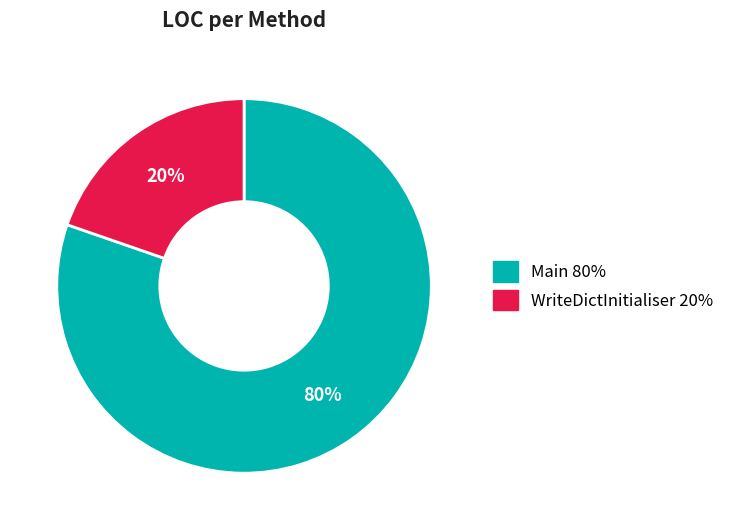

What is the smallest slice in the pie chart?

WriteDictInitialiser